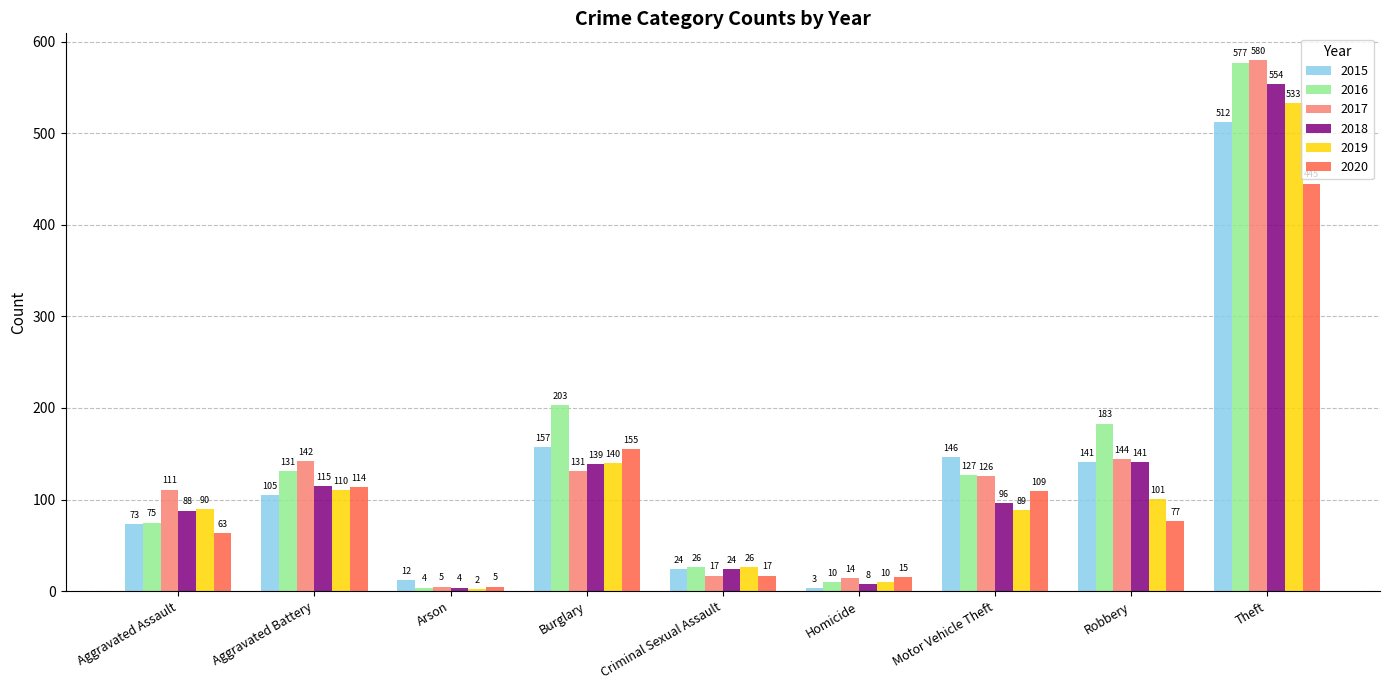

Read the 2020 value at Theft, to the nearest 50.

450